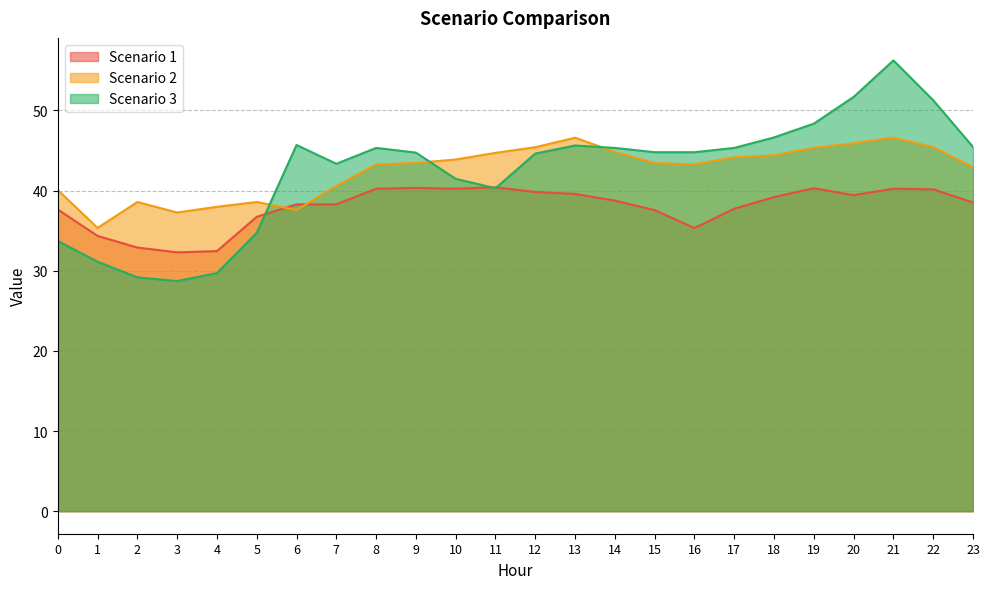

Rank the series at 14 from highest to lowest value.

Scenario 3, Scenario 2, Scenario 1